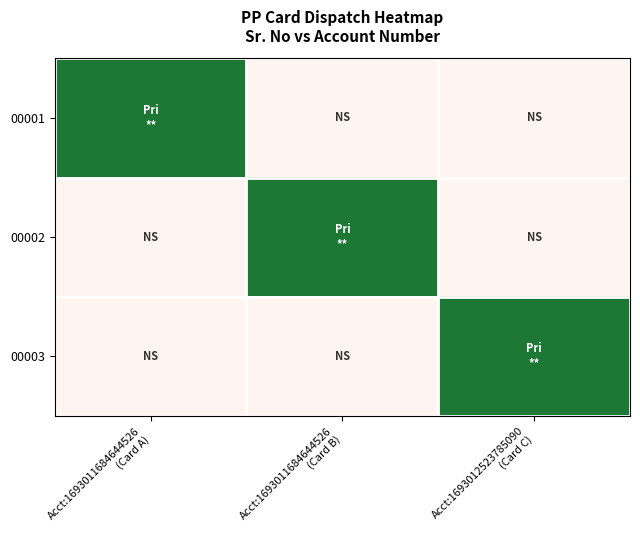

Reading left to right, extract all data points from this chart.

00001: Acct:1693011684644526
(Card A)=1	Acct:1693011684644526
(Card B)=0	Acct:1693012523785090
(Card C)=0
00002: Acct:1693011684644526
(Card A)=0	Acct:1693011684644526
(Card B)=1	Acct:1693012523785090
(Card C)=0
00003: Acct:1693011684644526
(Card A)=0	Acct:1693011684644526
(Card B)=0	Acct:1693012523785090
(Card C)=1